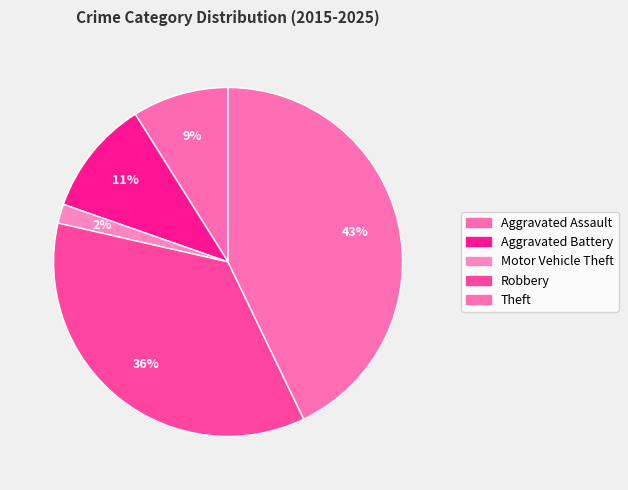

To the nearest percent, what is the average slice percentage?

20%